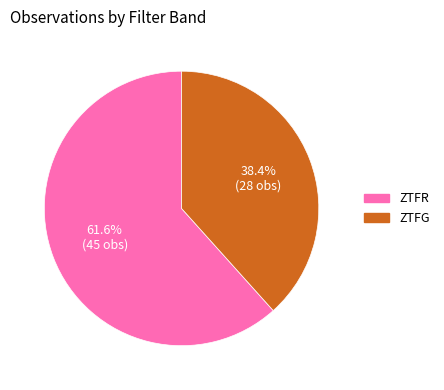

Does any single category account for the majority?

Yes